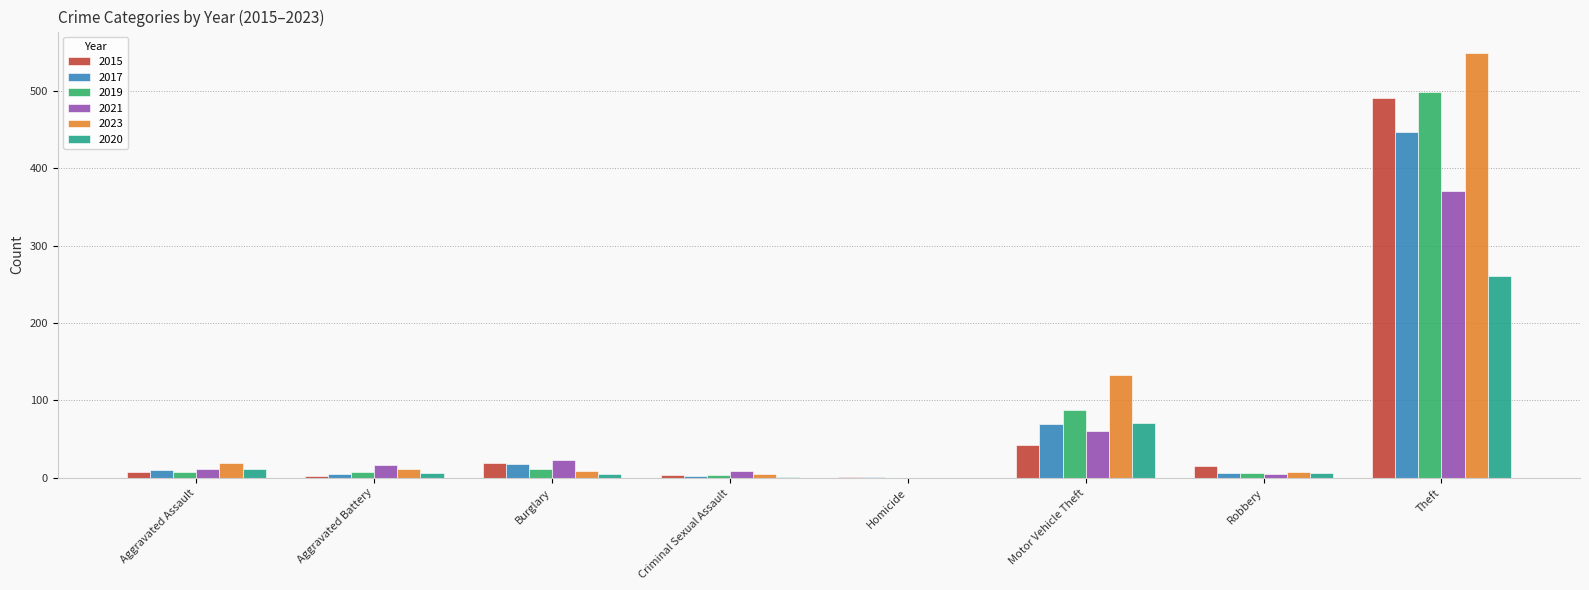

True or false: 2019 has a value of 124 at Theft.

False